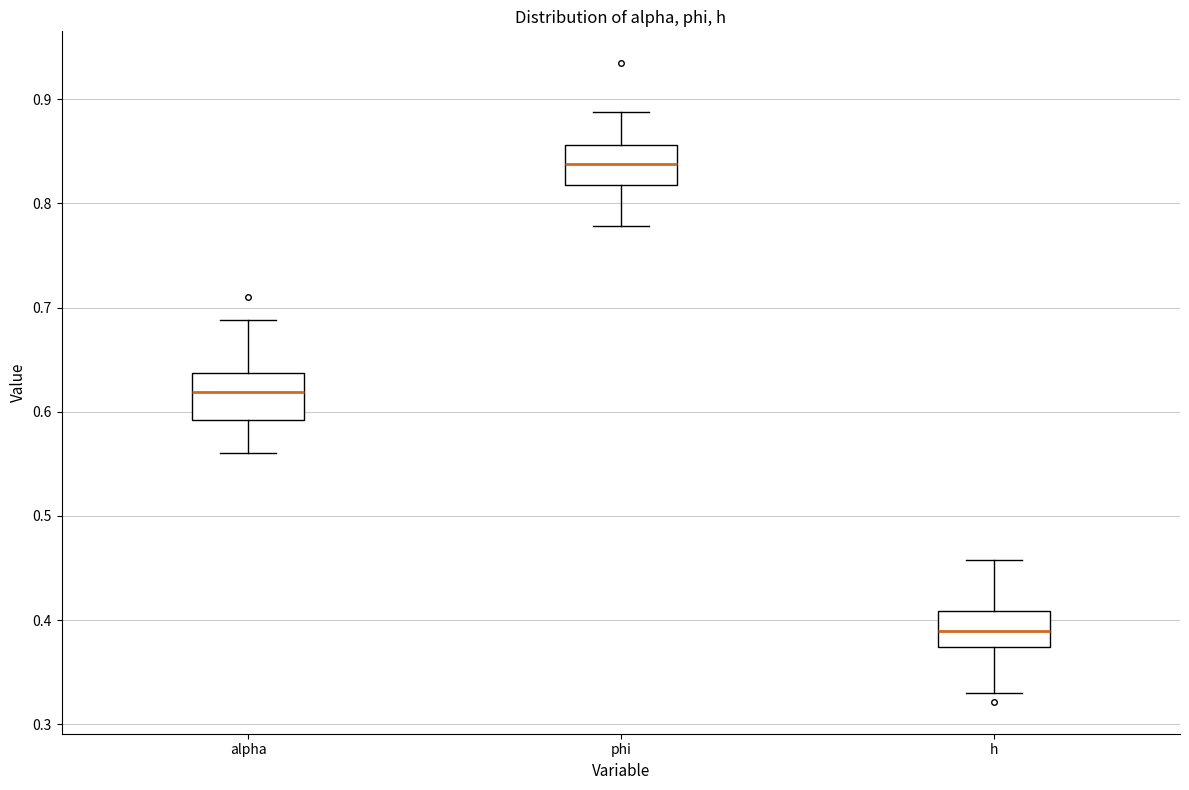

Reading left to right, read every box against the y-axis: the position of its median line, the range the box covers, and the ends of its whiskers. The values are not printed on the chart, so give them approximately, as read against the axis.

alpha: median 0.62, box 0.59 to 0.64, whiskers 0.56 to 0.69
phi: median 0.84, box 0.82 to 0.86, whiskers 0.78 to 0.89
h: median 0.39, box 0.37 to 0.41, whiskers 0.33 to 0.46